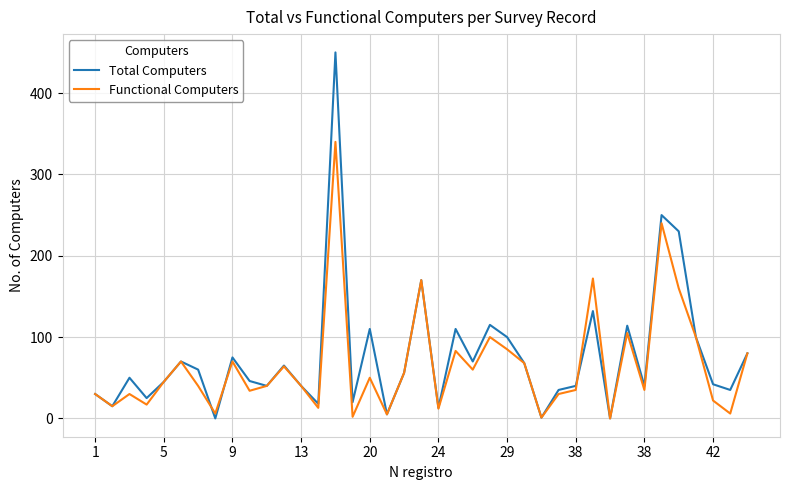

What is the maximum value shown in the chart?

450